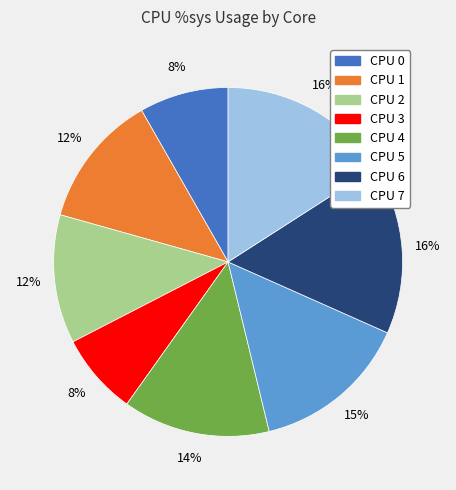

Is there a majority slice in this chart?

No